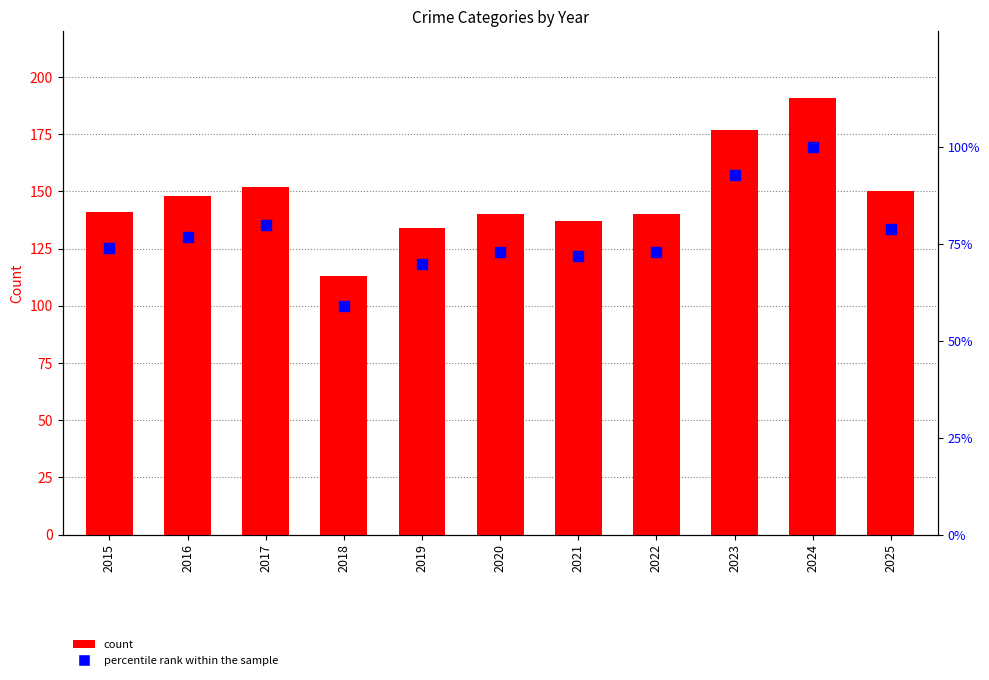

Which series contains the highest Y value?

Total